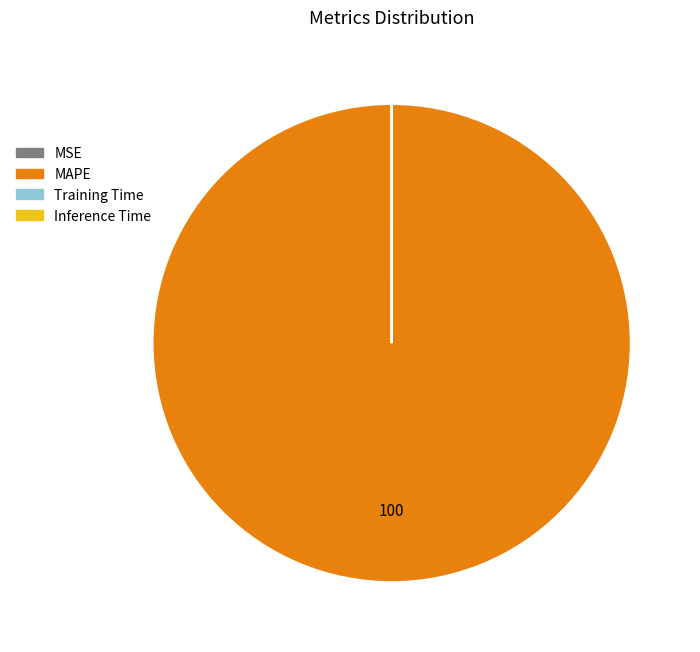

Which category has the biggest portion of the pie?

MAPE